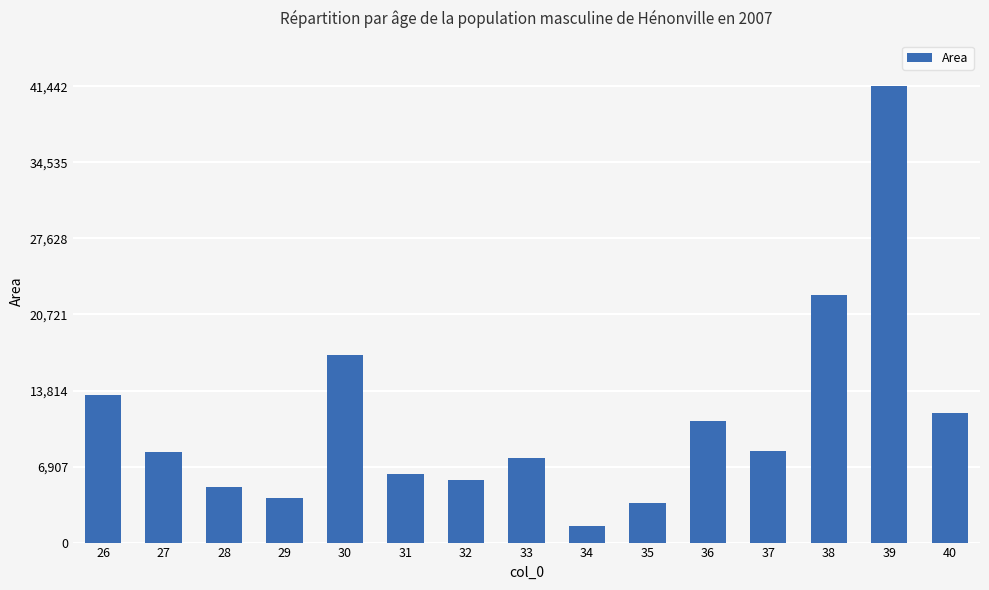

What is the maximum value shown in the chart?

41442